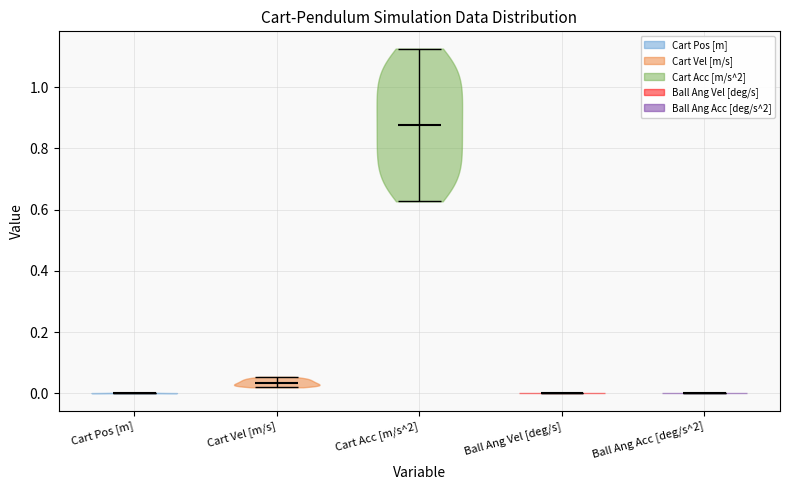

Reading left to right, read every violin against the y-axis: where its median line is, and the lowest and highest points it reaches. The values are not printed on the chart, so give them approximately, as read against the axis.

Cart Pos [m]: median line 0.00, lowest point 0.00, highest point 0.00
Cart Vel [m/s]: median line 0.04, lowest point 0.02, highest point 0.06
Cart Acc [m/s^2]: median line 0.88, lowest point 0.62, highest point 1.12
Ball Ang Vel [deg/s]: median line 0.00, lowest point 0.00, highest point 0.00
Ball Ang Acc [deg/s^2]: median line 0.00, lowest point 0.00, highest point 0.00